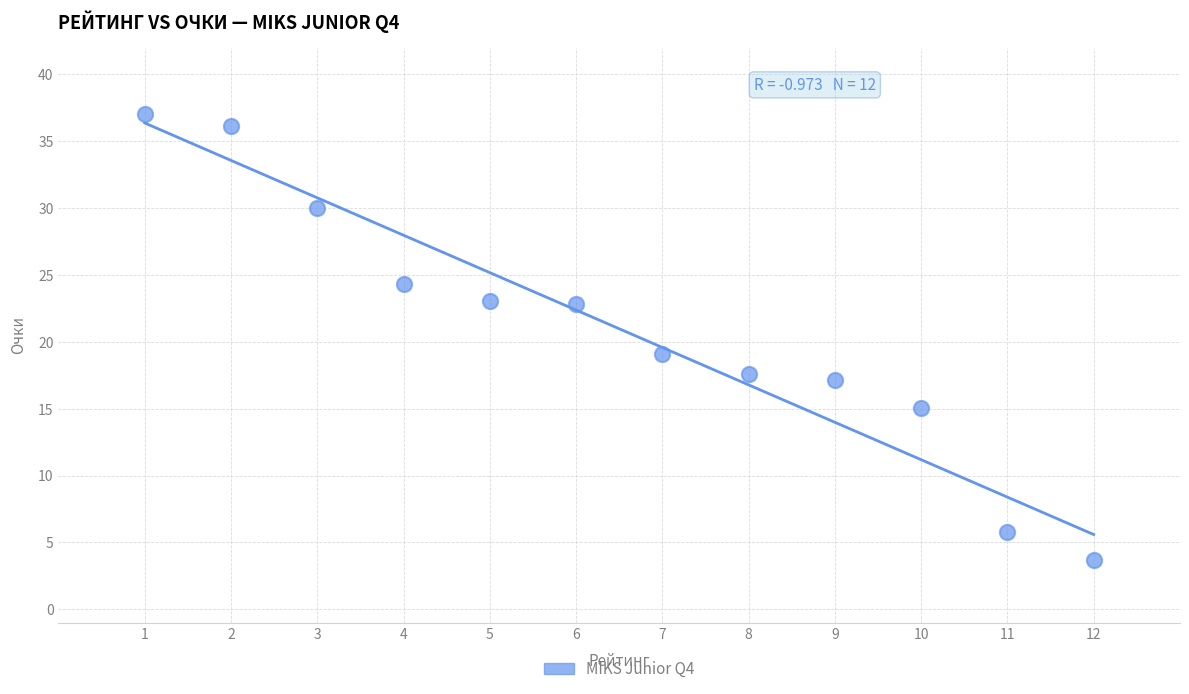

What is the range of X values (max minus min)?

11.0